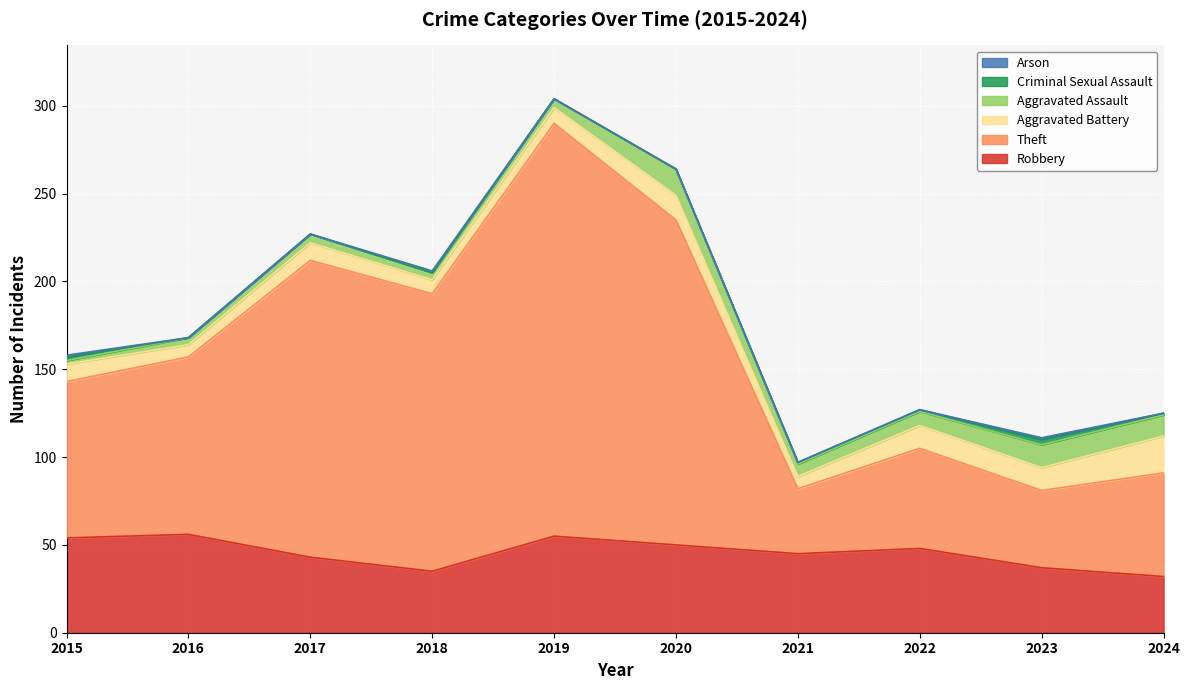

At how many categories does at least one series exceed 231?

1